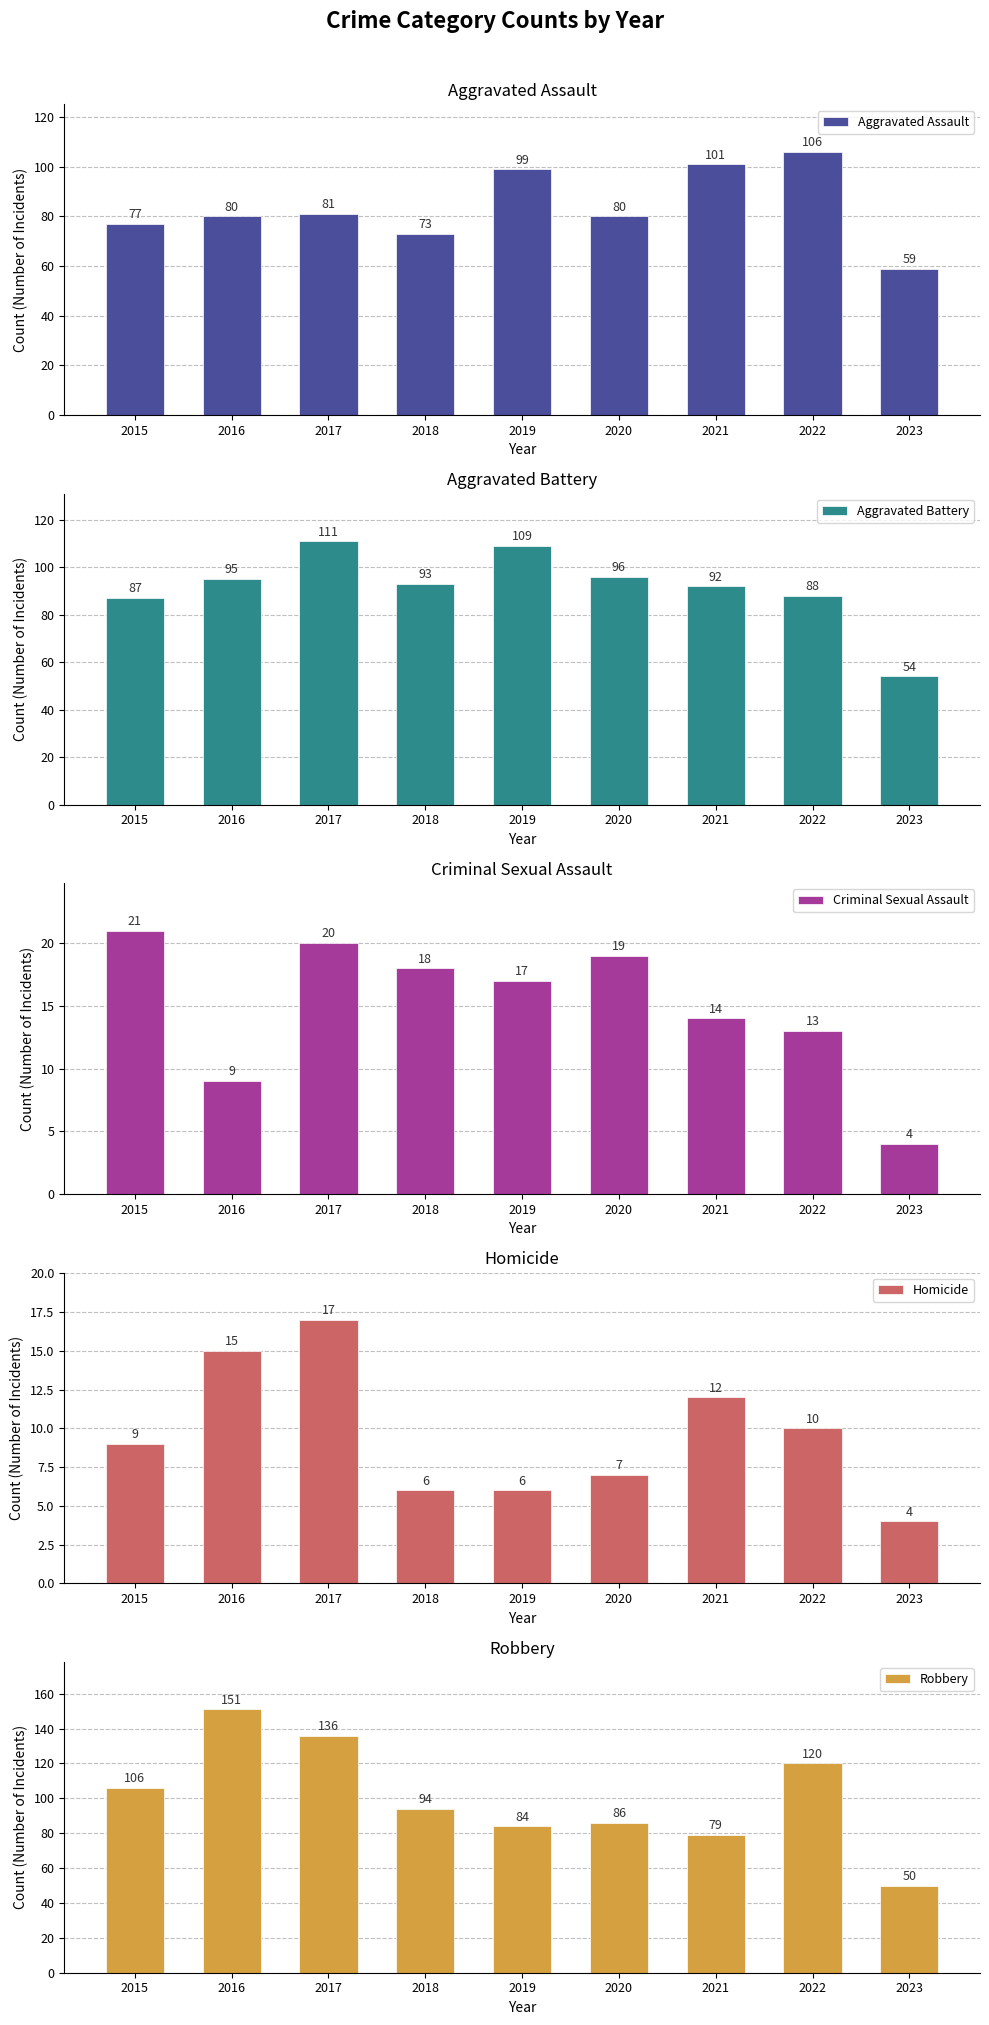

Which category has the highest value in the Aggravated Battery series?

2017